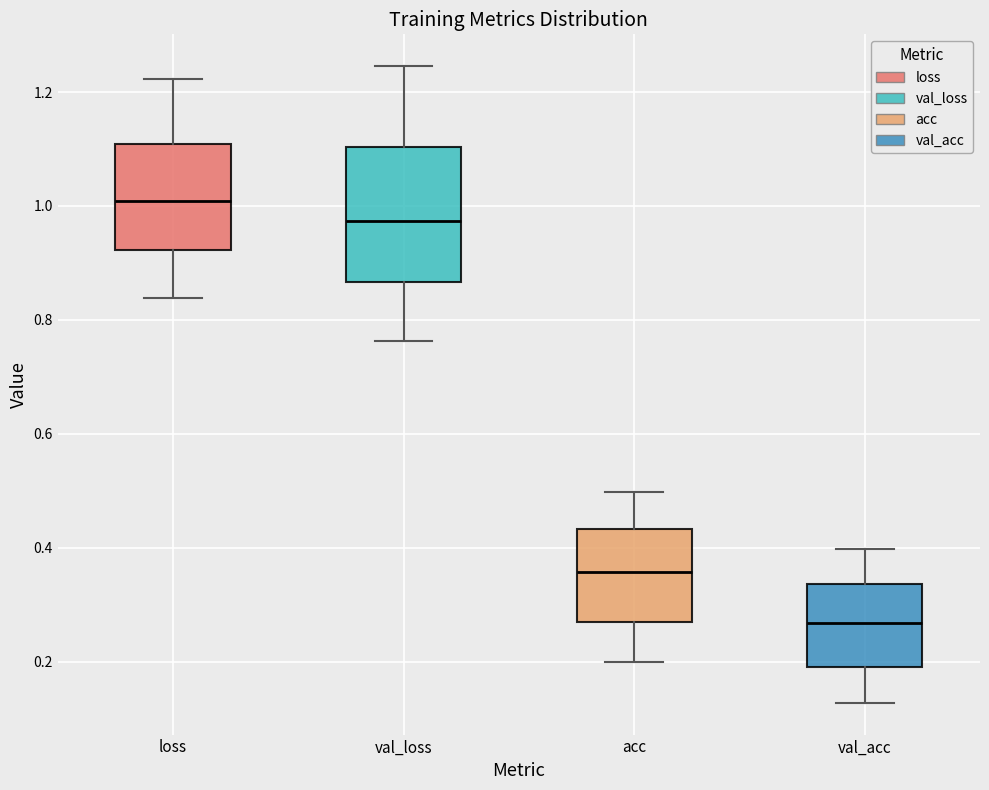

Where is the lower edge of the box for val_loss on the y-axis? The values are not printed on the chart, so give them approximately, as read against the axis.

0.86